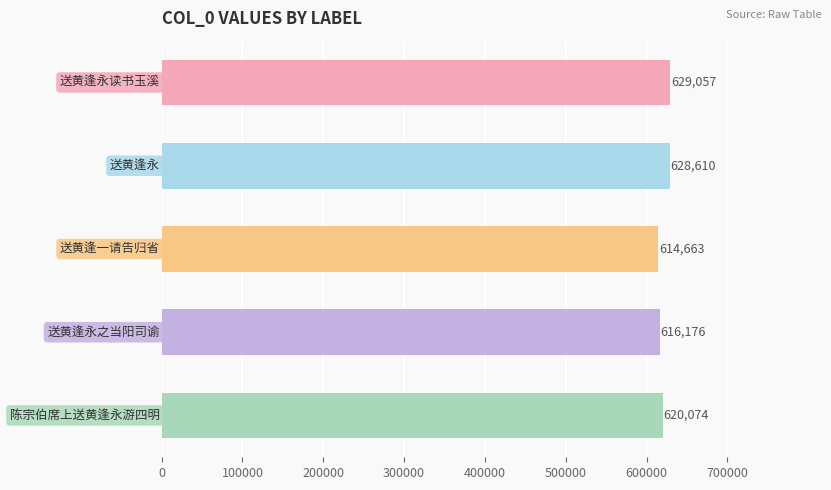

What is the greatest value displayed?

629057